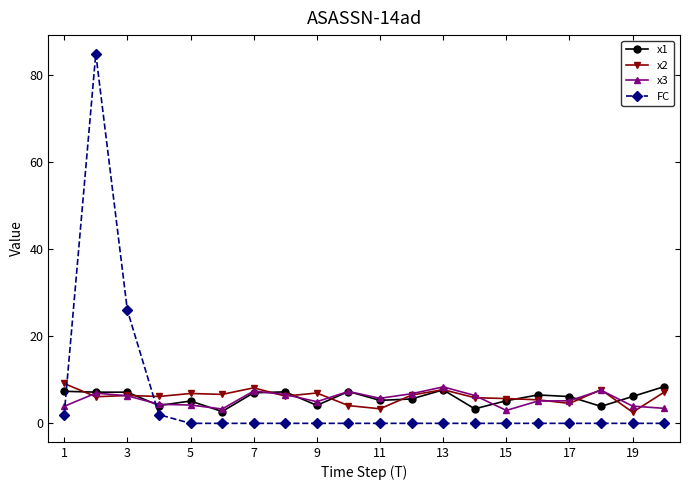

What is the value of the x2 point at the 14th from the left?

5.9